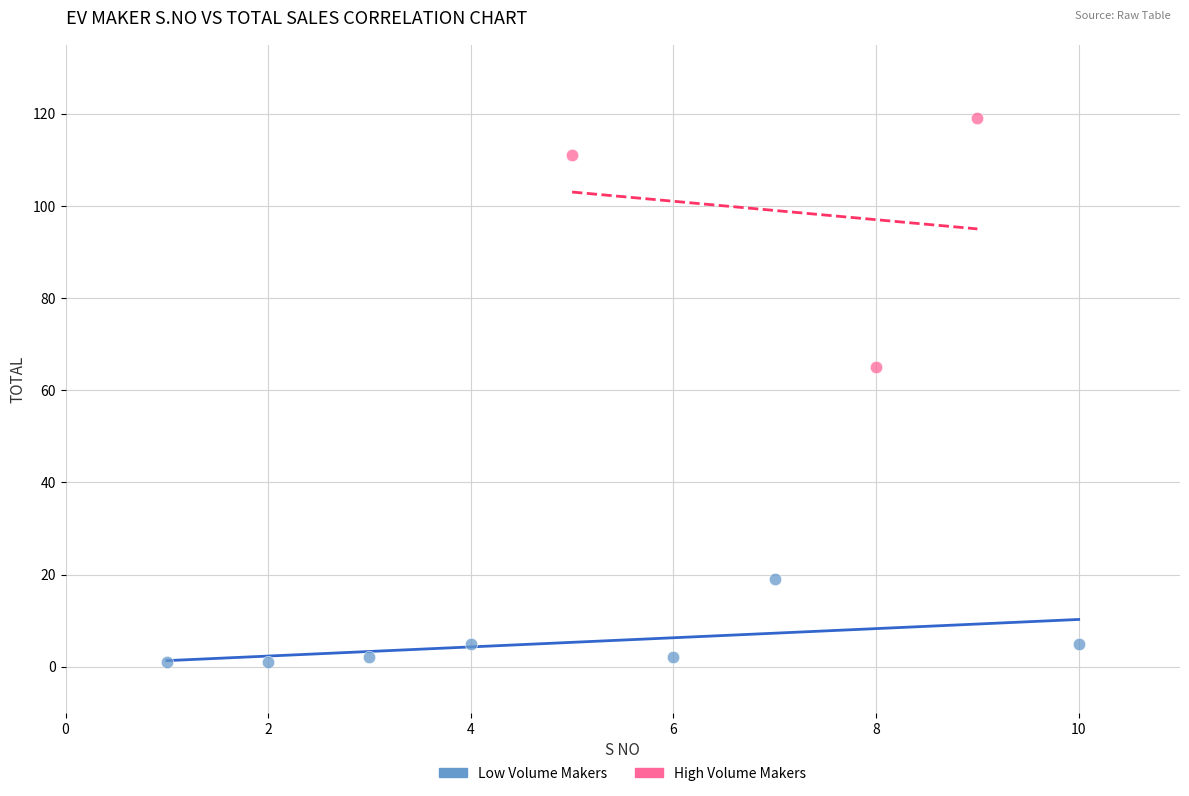

Which series reaches the minimum Y coordinate?

Low Volume Makers